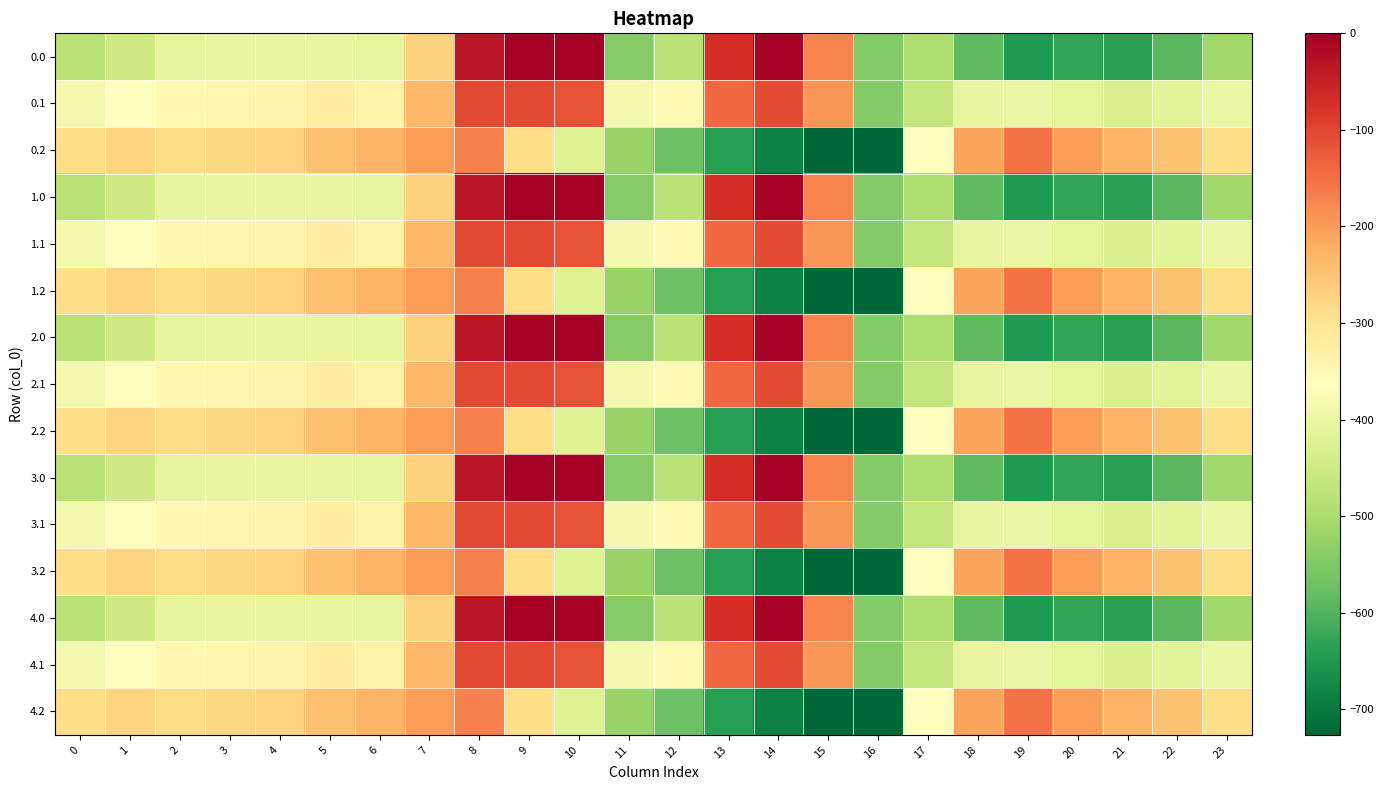

Reading right to left, transcribe all the data shown in this chart.

0.0: 23=-511.3	22=-592.3	21=-638.4	20=-629.9	19=-649.2	18=-586.7	17=-494.8	16=-545.4	15=-172.8	14=-0.3	13=-70.2	12=-477.2	11=-544.3	10=0.0	9=0.0	8=-35.0	7=-270.7	6=-408.0	5=-403.8	4=-404.9	3=-404.4	2=-410.3	1=-449.5	0=-482.0
0.1: 23=-399.4	22=-419.9	21=-432.4	20=-414.5	19=-400.2	18=-405.4	17=-466.6	16=-547.3	15=-190.4	14=-105.5	13=-141.2	12=-350.8	11=-384.7	10=-114.0	9=-104.8	8=-102.3	7=-234.9	6=-332.2	5=-325.7	4=-339.6	3=-342.7	2=-347.9	1=-361.1	0=-384.6
0.2: 23=-287.5	22=-247.4	21=-226.4	20=-199.2	19=-151.0	18=-210.0	17=-362.4	16=-726.6	15=-725.8	14=-687.4	13=-640.4	12=-571.2	11=-520.6	10=-423.5	9=-288.5	8=-169.5	7=-199.0	6=-228.8	5=-245.0	4=-274.4	3=-281.0	2=-285.5	1=-272.7	0=-287.1
1.0: 23=-511.3	22=-592.3	21=-638.4	20=-629.9	19=-649.2	18=-586.7	17=-494.8	16=-545.4	15=-172.8	14=-0.3	13=-70.2	12=-477.2	11=-544.3	10=0.0	9=0.0	8=-35.0	7=-270.7	6=-408.0	5=-403.8	4=-404.9	3=-404.4	2=-410.3	1=-449.5	0=-482.0
1.1: 23=-399.4	22=-419.9	21=-432.4	20=-414.5	19=-400.2	18=-405.4	17=-466.6	16=-547.3	15=-190.4	14=-105.5	13=-141.2	12=-350.8	11=-384.7	10=-114.0	9=-104.8	8=-102.3	7=-234.9	6=-332.2	5=-325.7	4=-339.6	3=-342.7	2=-347.9	1=-361.1	0=-384.6
1.2: 23=-287.5	22=-247.4	21=-226.4	20=-199.2	19=-151.0	18=-210.0	17=-362.4	16=-726.6	15=-725.8	14=-687.4	13=-640.4	12=-571.2	11=-520.6	10=-423.5	9=-288.5	8=-169.5	7=-199.0	6=-228.8	5=-245.0	4=-274.4	3=-281.0	2=-285.5	1=-272.7	0=-287.1
2.0: 23=-511.3	22=-592.3	21=-638.4	20=-629.9	19=-649.2	18=-586.7	17=-494.8	16=-545.4	15=-172.8	14=-0.3	13=-70.2	12=-477.2	11=-544.3	10=0.0	9=0.0	8=-35.0	7=-270.7	6=-408.0	5=-403.8	4=-404.9	3=-404.4	2=-410.3	1=-449.5	0=-482.0
2.1: 23=-399.4	22=-419.9	21=-432.4	20=-414.5	19=-400.2	18=-405.4	17=-466.6	16=-547.3	15=-190.4	14=-105.5	13=-141.2	12=-350.8	11=-384.7	10=-114.0	9=-104.8	8=-102.3	7=-234.9	6=-332.2	5=-325.7	4=-339.6	3=-342.7	2=-347.9	1=-361.1	0=-384.6
2.2: 23=-287.5	22=-247.4	21=-226.4	20=-199.2	19=-151.0	18=-210.0	17=-362.4	16=-726.6	15=-725.8	14=-687.4	13=-640.4	12=-571.2	11=-520.6	10=-423.5	9=-288.5	8=-169.5	7=-199.0	6=-228.8	5=-245.0	4=-274.4	3=-281.0	2=-285.5	1=-272.7	0=-287.1
3.0: 23=-511.3	22=-592.3	21=-638.4	20=-629.9	19=-649.2	18=-586.7	17=-494.8	16=-545.4	15=-172.8	14=-0.3	13=-70.2	12=-477.2	11=-544.3	10=0.0	9=0.0	8=-35.0	7=-270.7	6=-408.0	5=-403.8	4=-404.9	3=-404.4	2=-410.3	1=-449.5	0=-482.0
3.1: 23=-399.4	22=-419.9	21=-432.4	20=-414.5	19=-400.2	18=-405.4	17=-466.6	16=-547.3	15=-190.4	14=-105.5	13=-141.2	12=-350.8	11=-384.7	10=-114.0	9=-104.8	8=-102.3	7=-234.9	6=-332.2	5=-325.7	4=-339.6	3=-342.7	2=-347.9	1=-361.1	0=-384.6
3.2: 23=-287.5	22=-247.4	21=-226.4	20=-199.2	19=-151.0	18=-210.0	17=-362.4	16=-726.6	15=-725.8	14=-687.4	13=-640.4	12=-571.2	11=-520.6	10=-423.5	9=-288.5	8=-169.5	7=-199.0	6=-228.8	5=-245.0	4=-274.4	3=-281.0	2=-285.5	1=-272.7	0=-287.1
4.0: 23=-511.3	22=-592.3	21=-638.4	20=-629.9	19=-649.2	18=-586.7	17=-494.8	16=-545.4	15=-172.8	14=-0.3	13=-70.2	12=-477.2	11=-544.3	10=0.0	9=0.0	8=-35.0	7=-270.7	6=-408.0	5=-403.8	4=-404.9	3=-404.4	2=-410.3	1=-449.5	0=-482.0
4.1: 23=-399.4	22=-419.9	21=-432.4	20=-414.5	19=-400.2	18=-405.4	17=-466.6	16=-547.3	15=-190.4	14=-105.5	13=-141.2	12=-350.8	11=-384.7	10=-114.0	9=-104.8	8=-102.3	7=-234.9	6=-332.2	5=-325.7	4=-339.6	3=-342.7	2=-347.9	1=-361.1	0=-384.6
4.2: 23=-287.5	22=-247.4	21=-226.4	20=-199.2	19=-151.0	18=-210.0	17=-362.4	16=-726.6	15=-725.8	14=-687.4	13=-640.4	12=-571.2	11=-520.6	10=-423.5	9=-288.5	8=-169.5	7=-199.0	6=-228.8	5=-245.0	4=-274.4	3=-281.0	2=-285.5	1=-272.7	0=-287.1